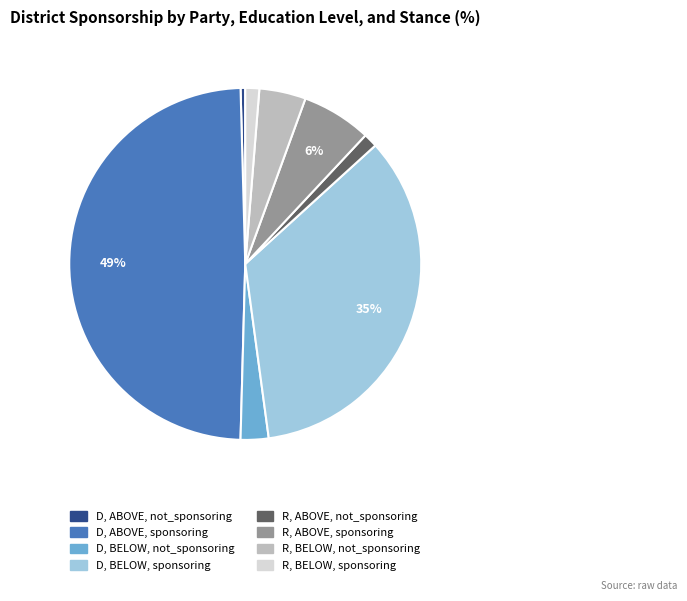

Between R, ABOVE, sponsoring and R, BELOW, sponsoring, which is larger?

R, ABOVE, sponsoring